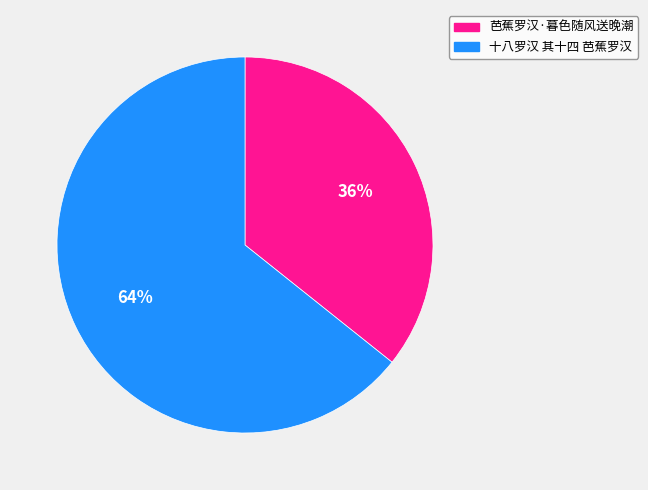

The 芭蕉罗汉·暮色随风送晚潮 slice represents 36% of the pie. True or false?

True